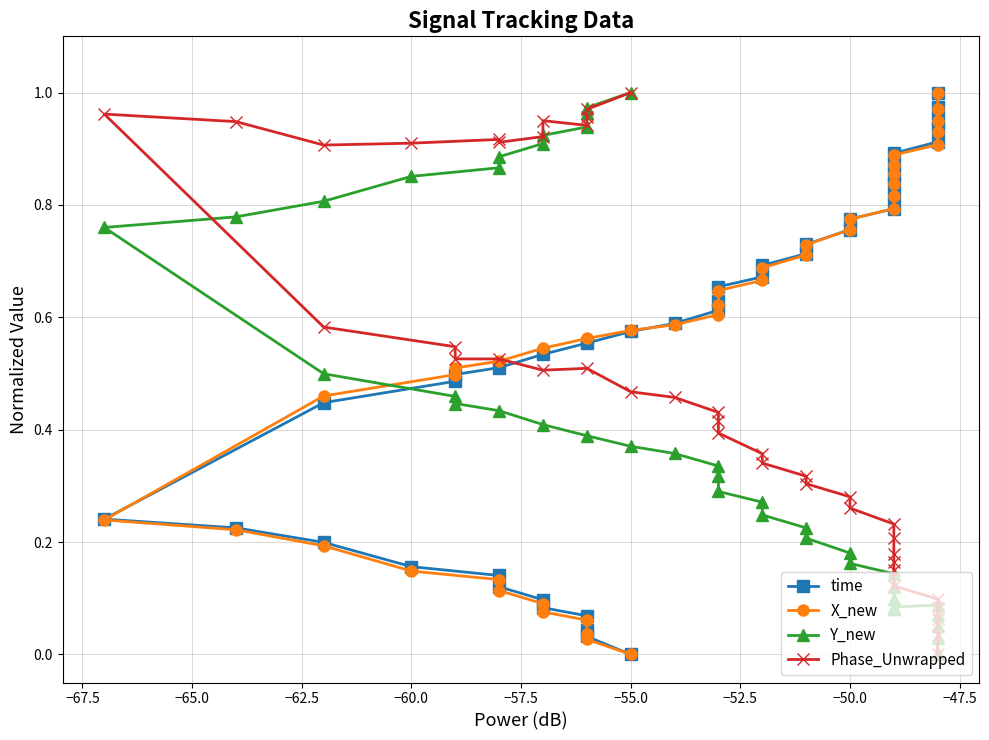

Does the chart display data point markers on the line(s)?

Yes